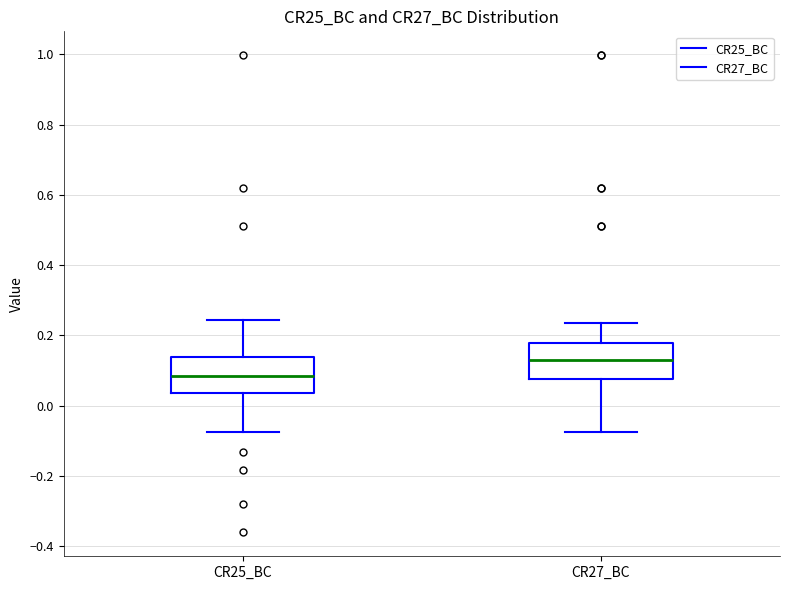

Where does the upper whisker of the box for CR25_BC end on the y-axis? The values are not printed on the chart, so give them approximately, as read against the axis.

0.24